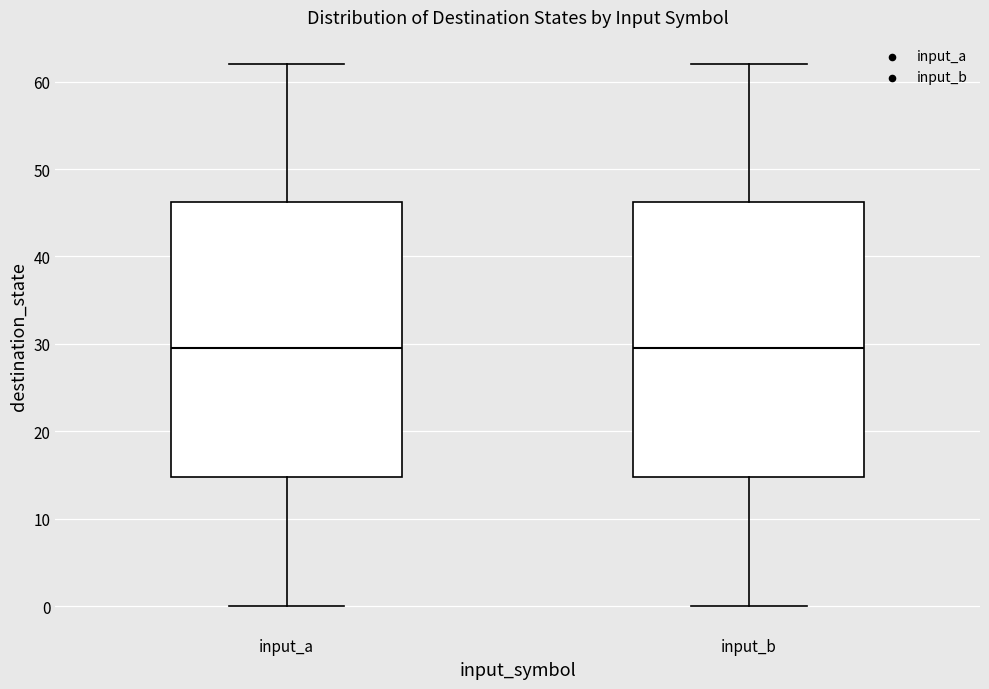

Reading left to right, transcribe this box plot: for each box, give where its median line is, the range the box spans, and where its two whiskers end, as read against the y-axis. The values are not printed on the chart, so give them approximately, as read against the axis.

input_a: median 30, box 15 to 46, whiskers 0 to 62
input_b: median 30, box 15 to 46, whiskers 0 to 62